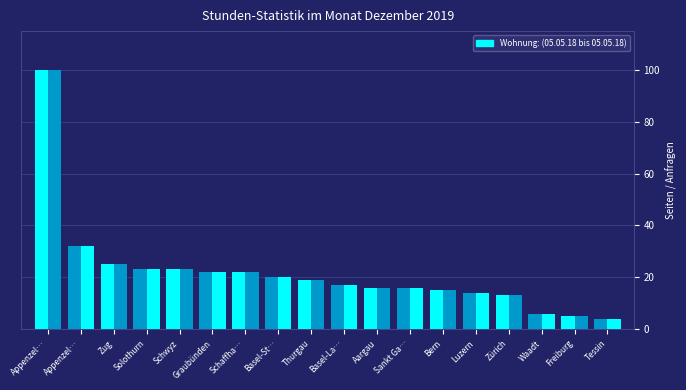

What is the maximum value shown in the chart?

100